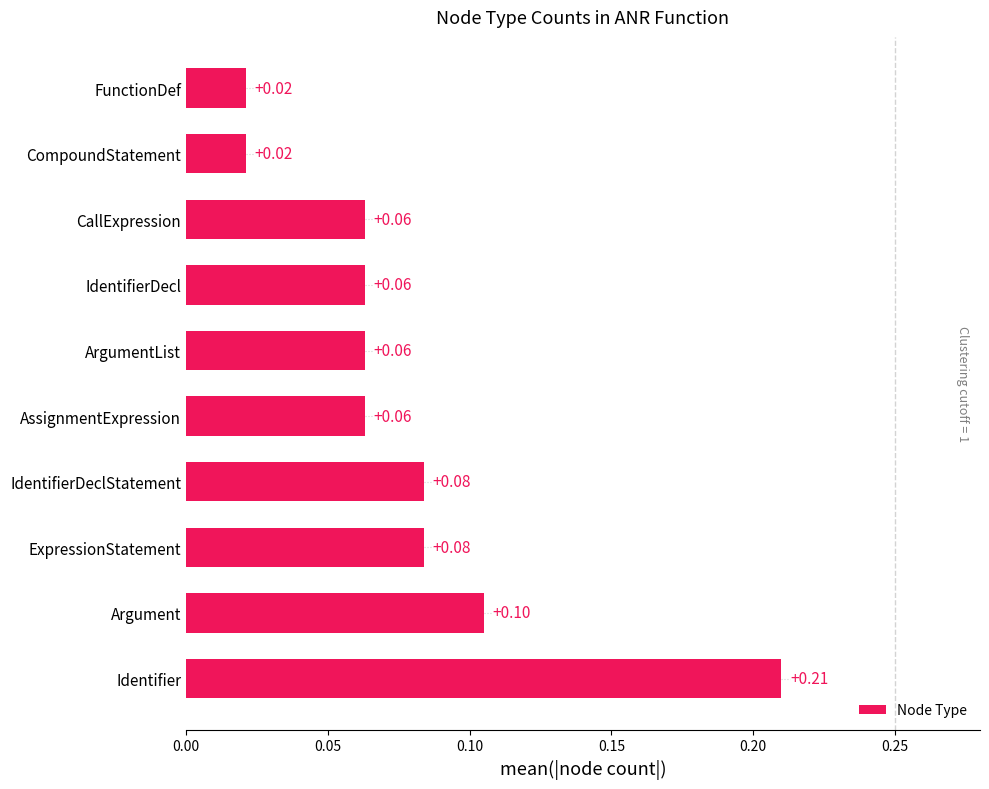

What is the average value?

0.1